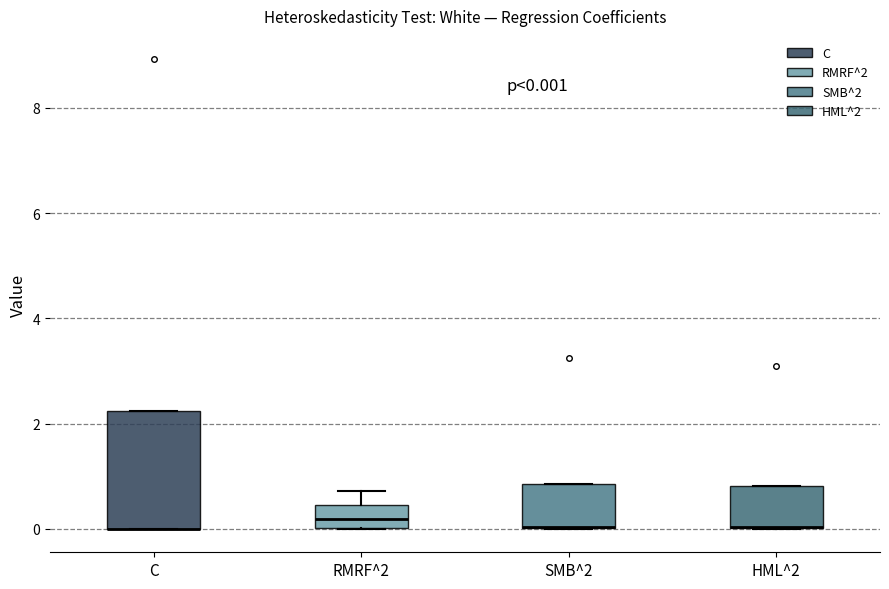

Comparing the boxes themselves (not the whiskers), which one is the tallest?

C